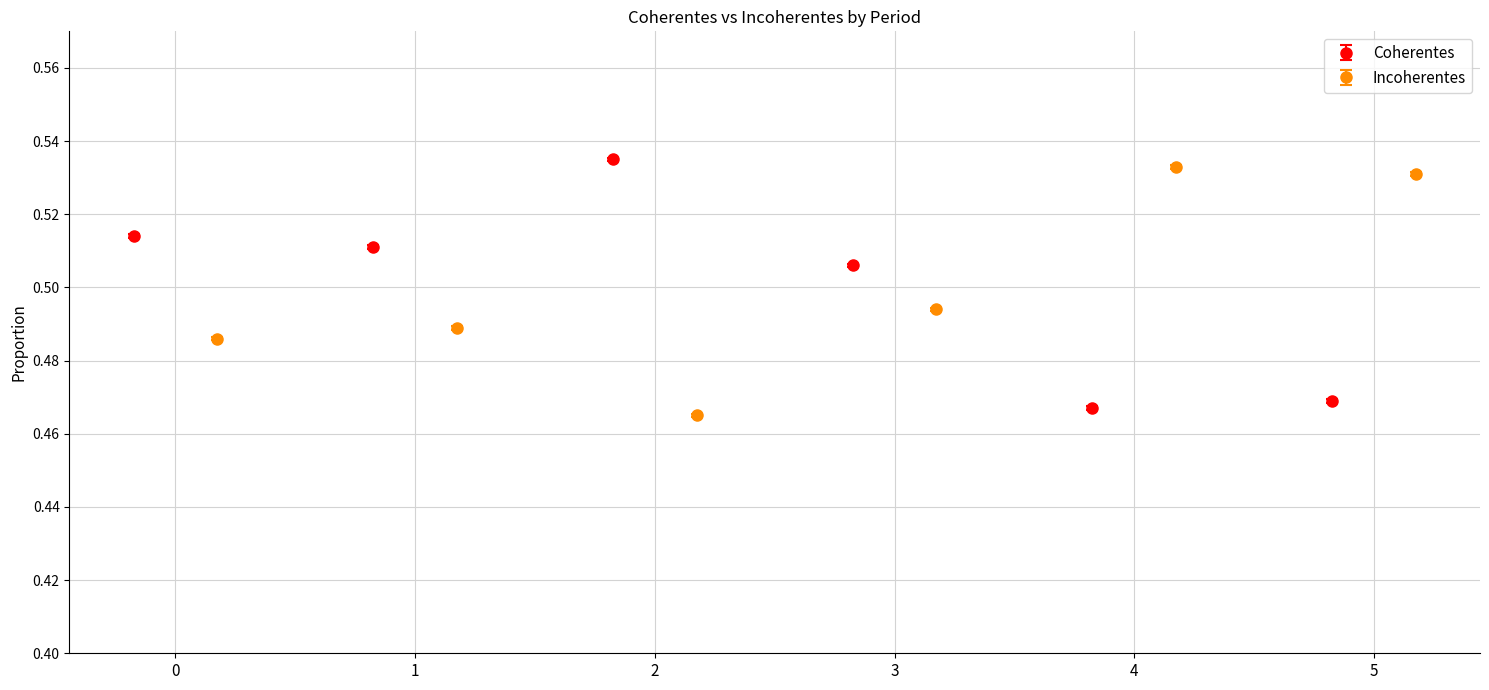

List the series in order of their peak value, highest first.

Coherentes, Incoherentes